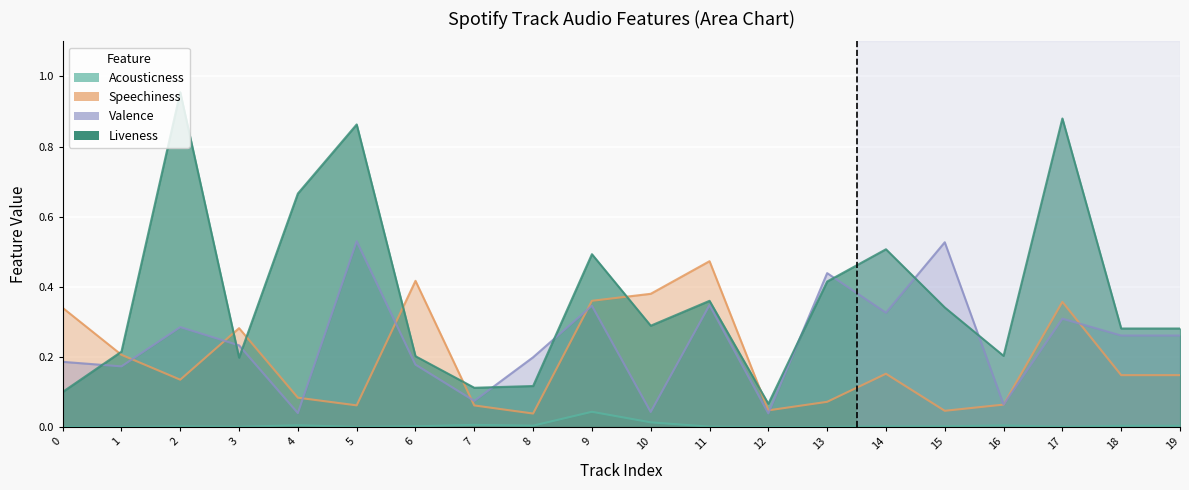

What is the difference between the second highest and minimum values in the valence series?

0.5